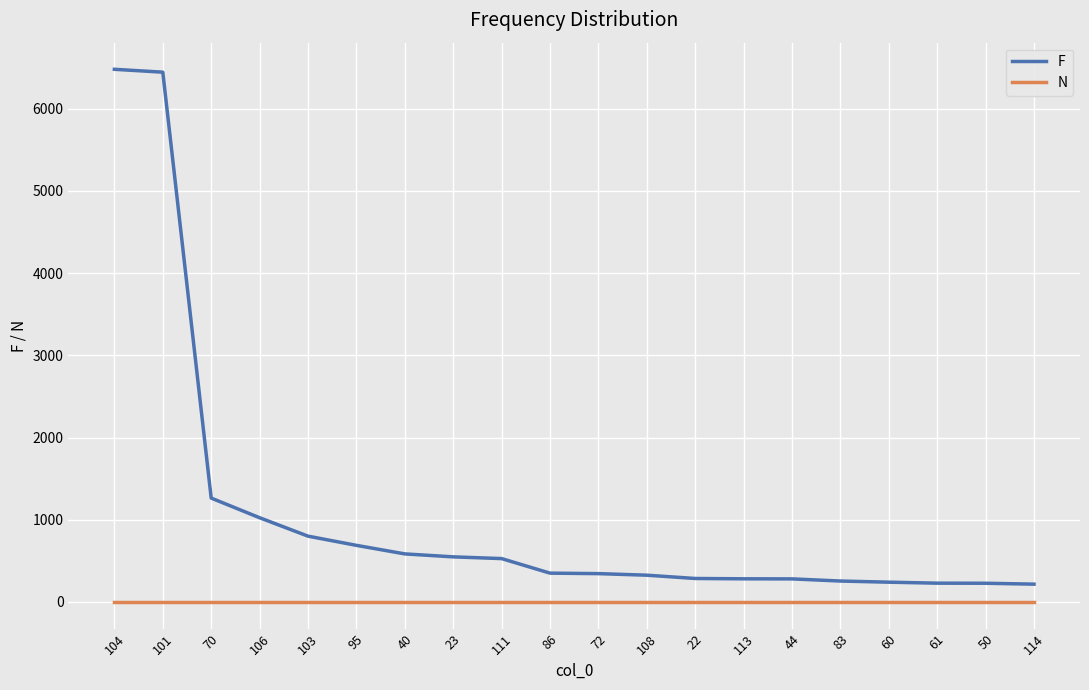

Which series has the largest range (max minus min)?

F